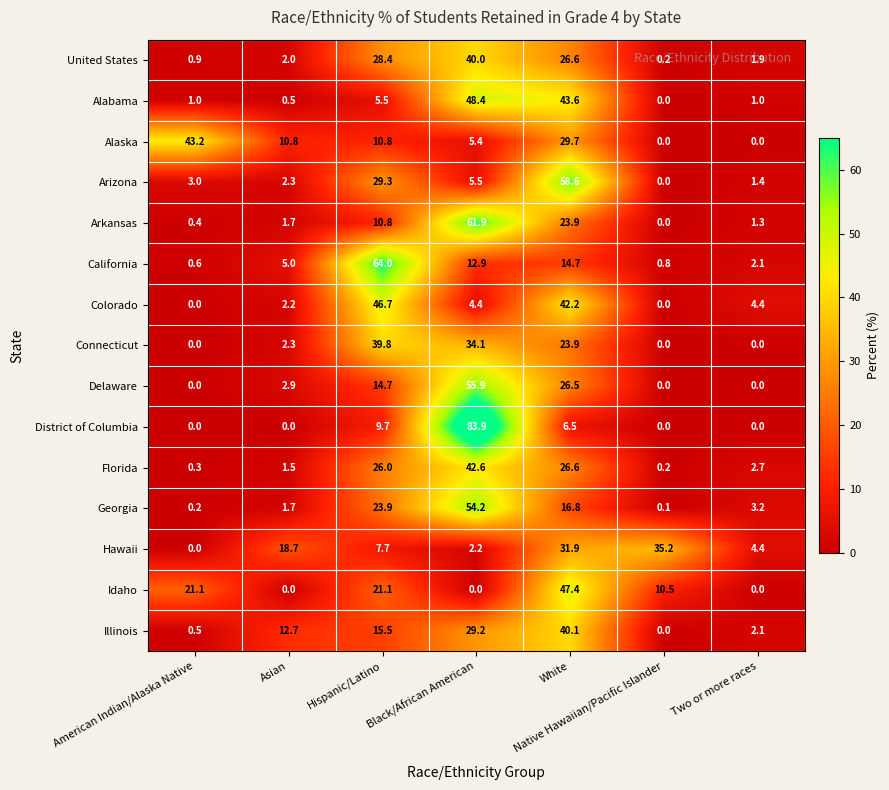

The value of Georgia at White is 29.1. True or false?

False